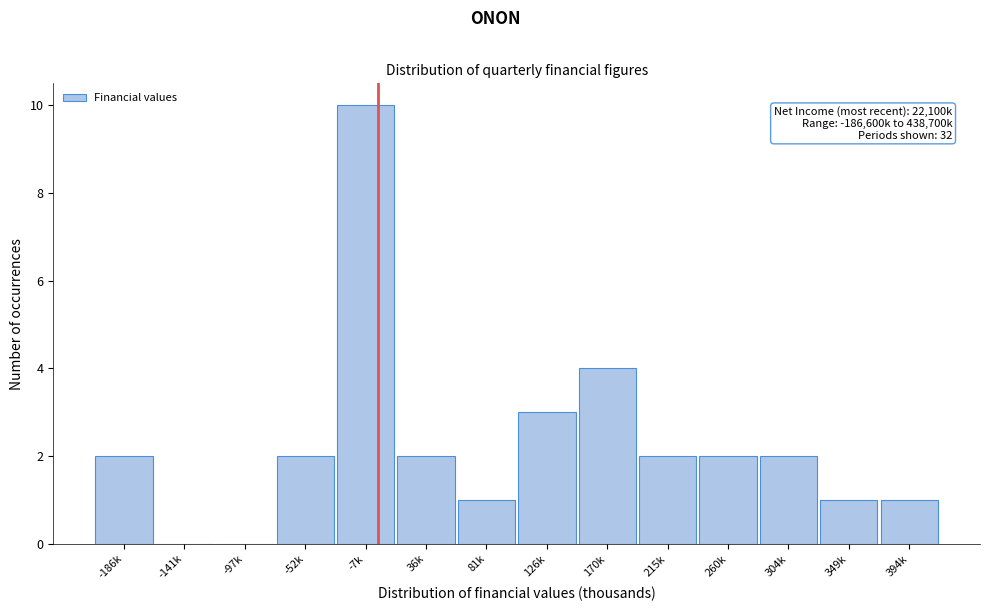

Reading right to left, transcribe all the data shown in this chart.

394k=1	349k=1	304k=2	260k=2	215k=2	170k=4	126k=3	81k=1	36k=2	-7k=10	-52k=2	-97k=0	-141k=0	-186k=2